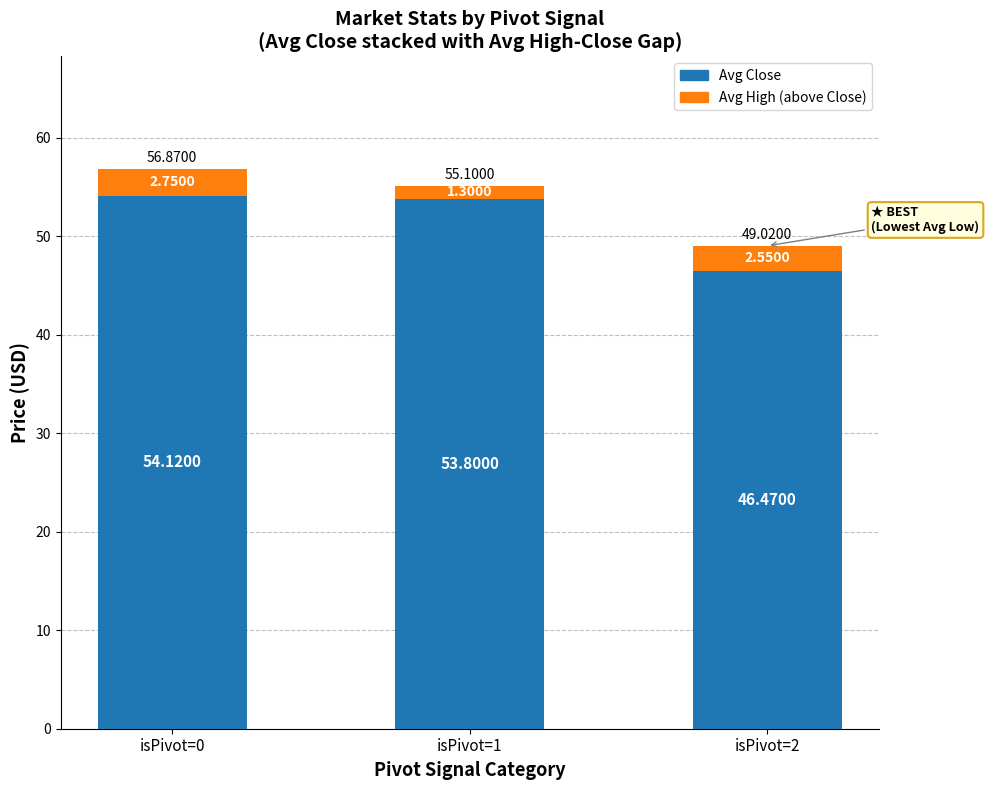

What is the sum of all Avg Close values?

154.4